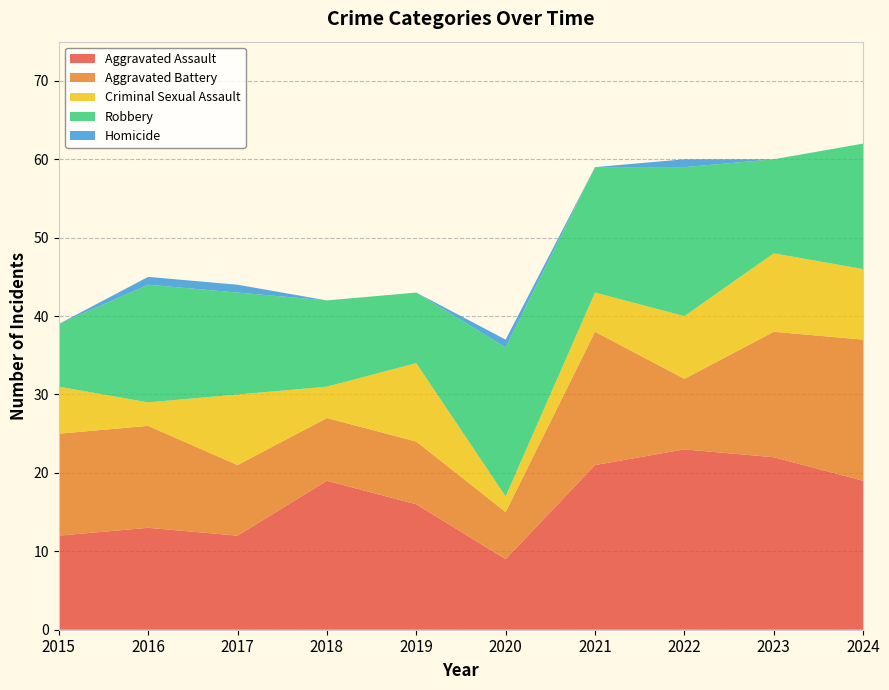

Reading left to right, extract all data points from this chart.

Aggravated Assault: 2015=12	2016=13	2017=12	2018=19	2019=16	2020=9	2021=21	2022=23	2023=22	2024=19
Aggravated Battery: 2015=13	2016=13	2017=9	2018=8	2019=8	2020=6	2021=17	2022=9	2023=16	2024=18
Criminal Sexual Assault: 2015=6	2016=3	2017=9	2018=4	2019=10	2020=2	2021=5	2022=8	2023=10	2024=9
Robbery: 2015=8	2016=15	2017=13	2018=11	2019=9	2020=19	2021=16	2022=19	2023=12	2024=16
Homicide: 2015=0	2016=1	2017=1	2018=0	2019=0	2020=1	2021=0	2022=1	2023=0	2024=0